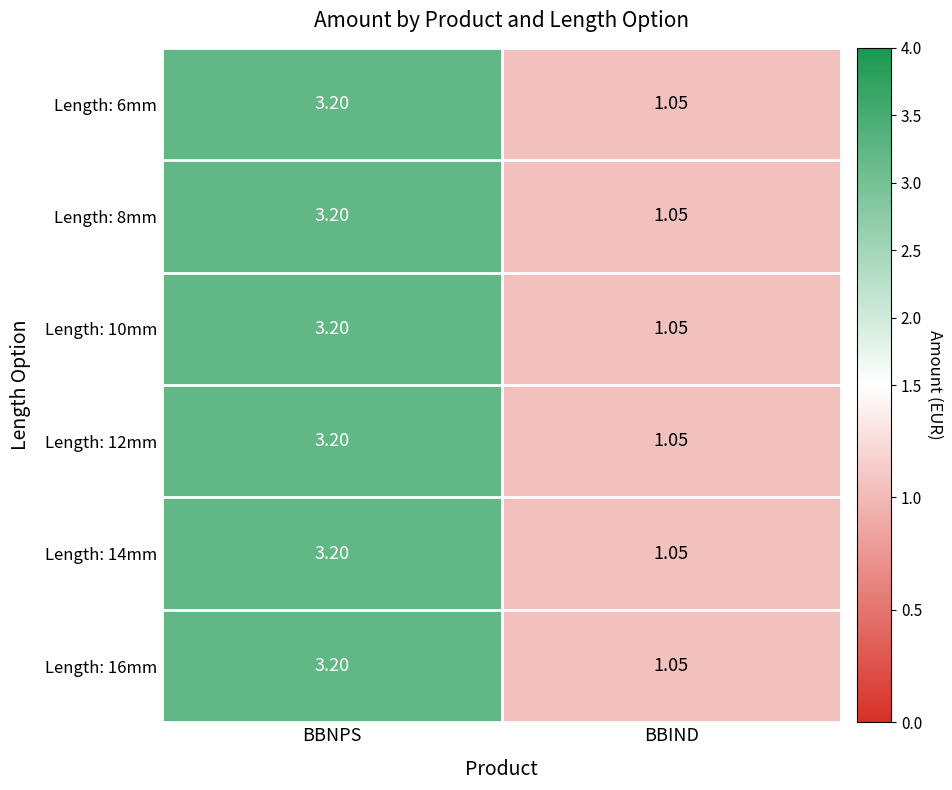

Which label corresponds to the largest value in the chart?

BBNPS